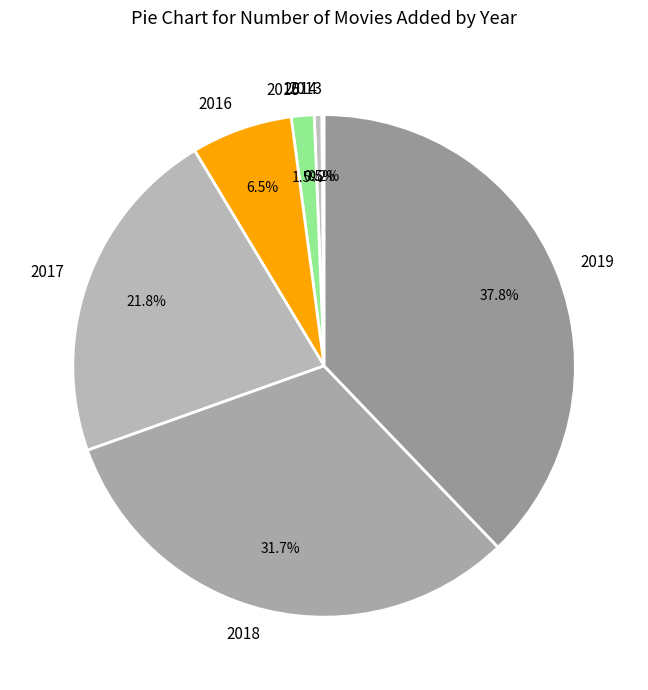

True or false: 2019 accounts for 31% of the total.

False